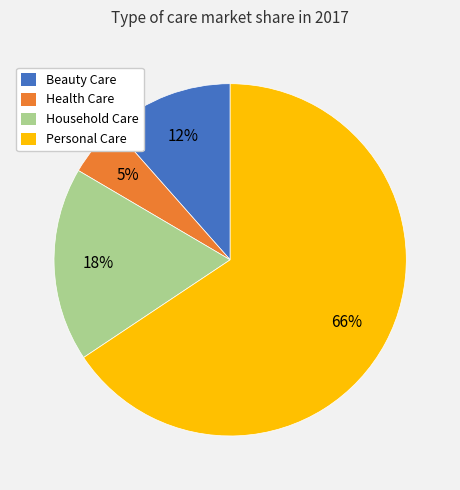

Is the sum of Personal Care and Beauty Care greater than half?

Yes